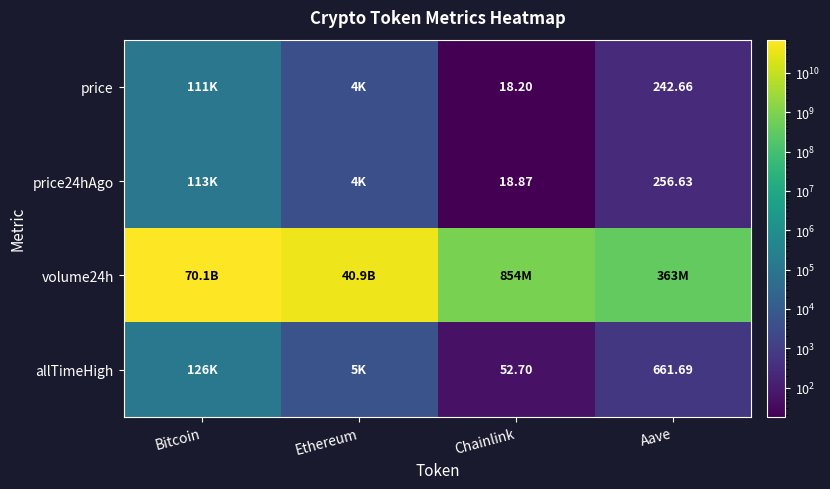

The volume24h series shows 30110535705.3 at Bitcoin. True or false?

False